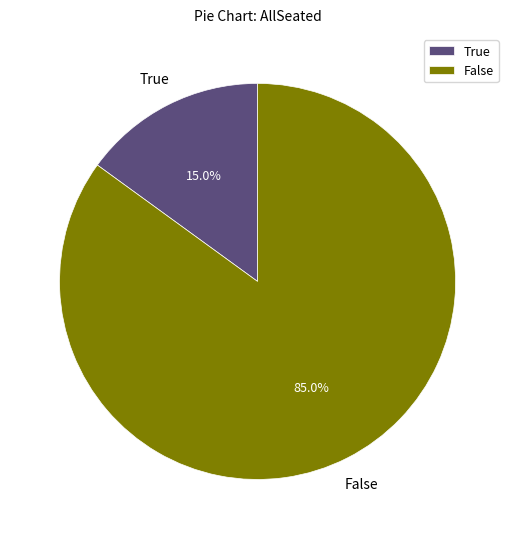

The False slice represents 58% of the pie. True or false?

False